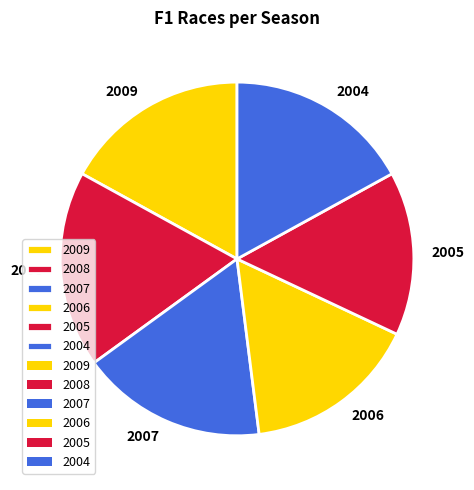

Is the sum of 2008 and 2005 greater than half?

No